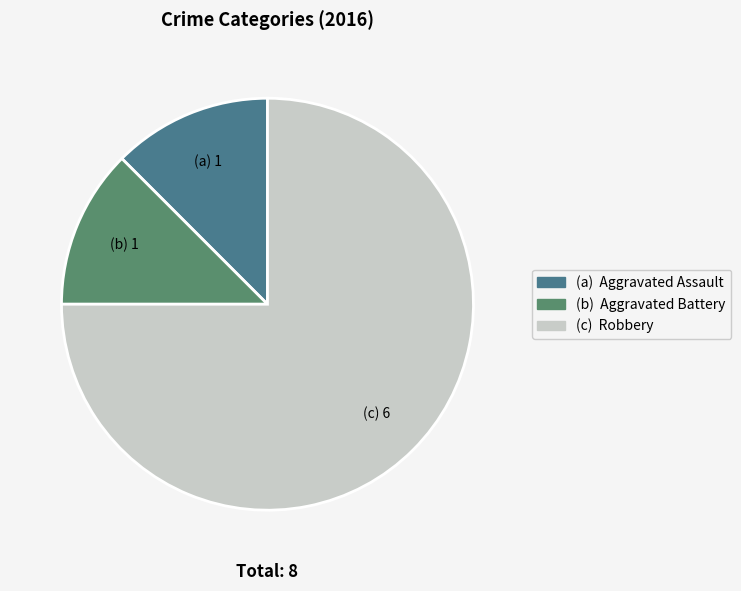

How many slices are in this pie chart?

3